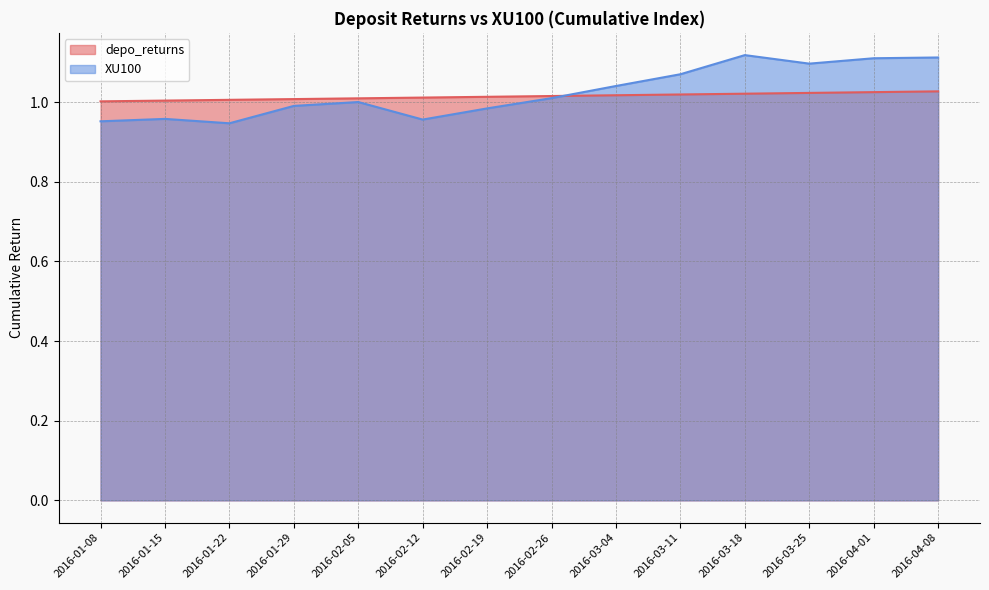

What is the difference between the maximum and minimum values in the XU100 series?

0.2